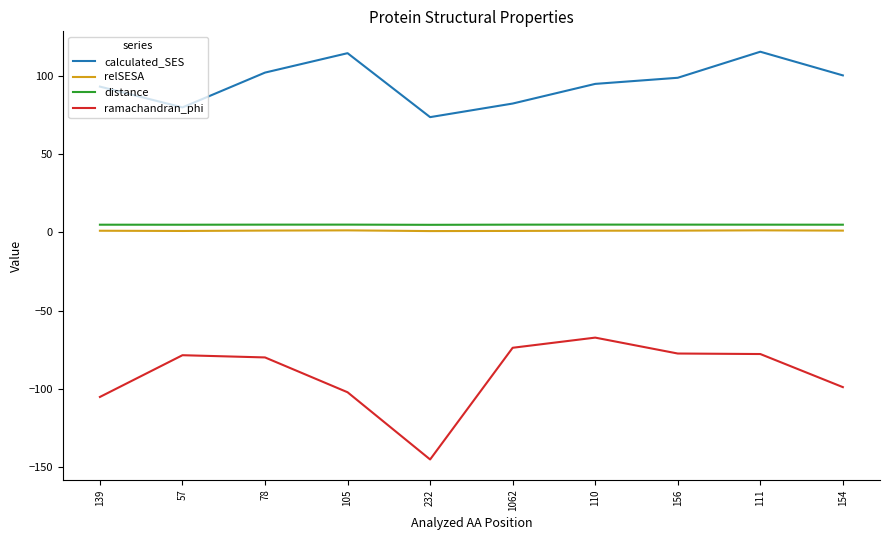

What is the difference between the maximum and minimum values in the ramachandran_phi series?

77.9